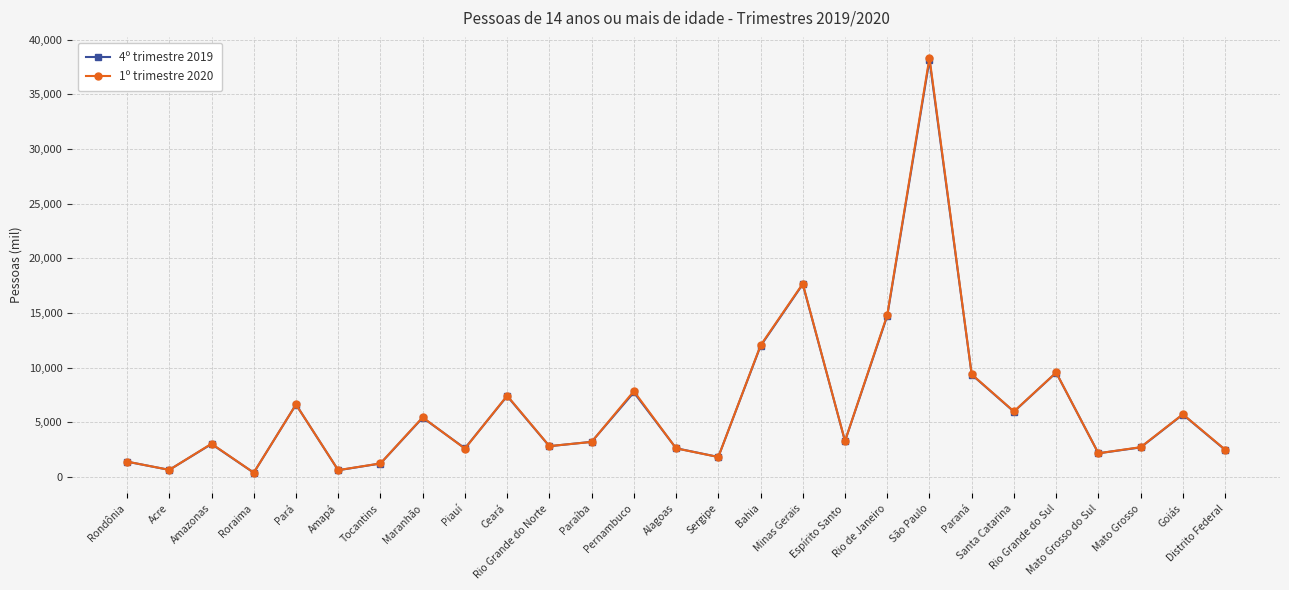

What is the total value across all series at São Paulo?

76526